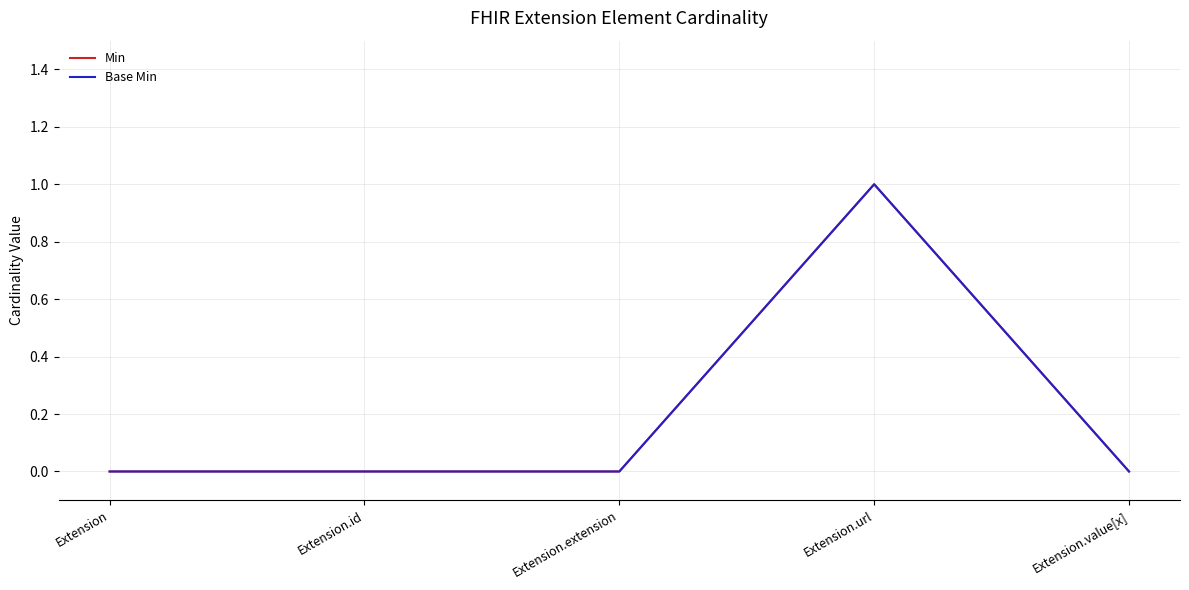

Which has a higher value, Extension.value[x] or Extension.url?

Extension.url